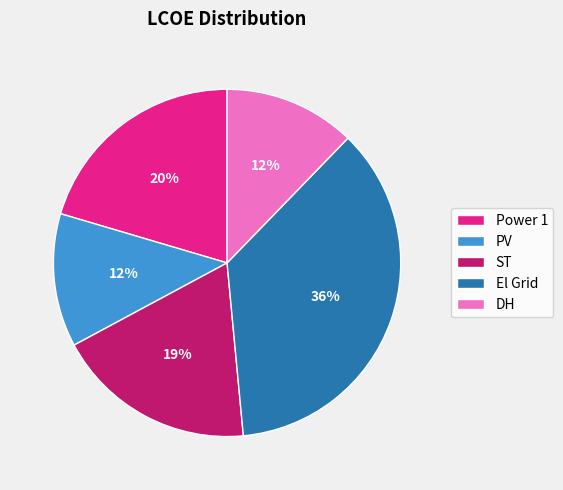

What is the largest slice in the pie chart?

El Grid